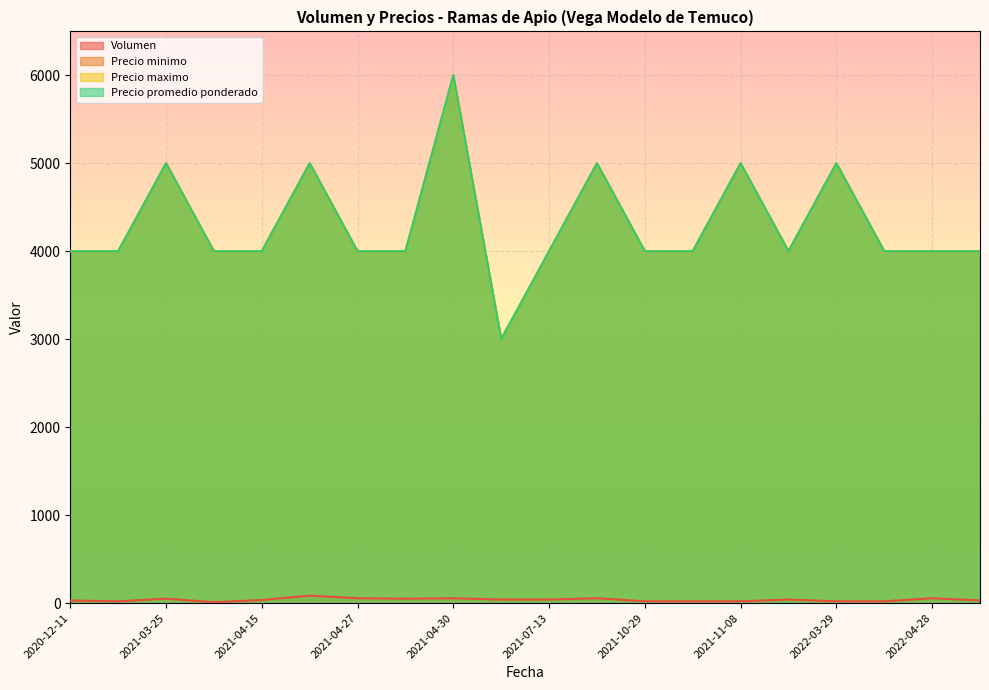

Reading right to left, what are all the values shown in this chart?

Volumen: 2022-04-29=30	2022-04-28=55	2022-04-05=20	2022-03-29=20	2021-11-09=40	2021-11-08=20	2021-11-04=20	2021-10-29=20	2021-10-28=55	2021-07-13=40	2021-06-18=40	2021-04-30=55	2021-04-29=50	2021-04-27=55	2021-04-26=85	2021-04-15=35	2021-04-05=10	2021-03-25=50	2021-03-04=20	2020-12-11=30
Precio minimo: 2022-04-29=4000	2022-04-28=4000	2022-04-05=4000	2022-03-29=5000	2021-11-09=4000	2021-11-08=5000	2021-11-04=4000	2021-10-29=4000	2021-10-28=5000	2021-07-13=4000	2021-06-18=3000	2021-04-30=6000	2021-04-29=4000	2021-04-27=4000	2021-04-26=5000	2021-04-15=4000	2021-04-05=4000	2021-03-25=5000	2021-03-04=4000	2020-12-11=4000
Precio maximo: 2022-04-29=4000	2022-04-28=4000	2022-04-05=4000	2022-03-29=5000	2021-11-09=4000	2021-11-08=5000	2021-11-04=4000	2021-10-29=4000	2021-10-28=5000	2021-07-13=4000	2021-06-18=3000	2021-04-30=6000	2021-04-29=4000	2021-04-27=4000	2021-04-26=5000	2021-04-15=4000	2021-04-05=4000	2021-03-25=5000	2021-03-04=4000	2020-12-11=4000
Precio promedio ponderado: 2022-04-29=4000	2022-04-28=4000	2022-04-05=4000	2022-03-29=5000	2021-11-09=4000	2021-11-08=5000	2021-11-04=4000	2021-10-29=4000	2021-10-28=5000	2021-07-13=4000	2021-06-18=3000	2021-04-30=6000	2021-04-29=4000	2021-04-27=4000	2021-04-26=5000	2021-04-15=4000	2021-04-05=4000	2021-03-25=5000	2021-03-04=4000	2020-12-11=4000